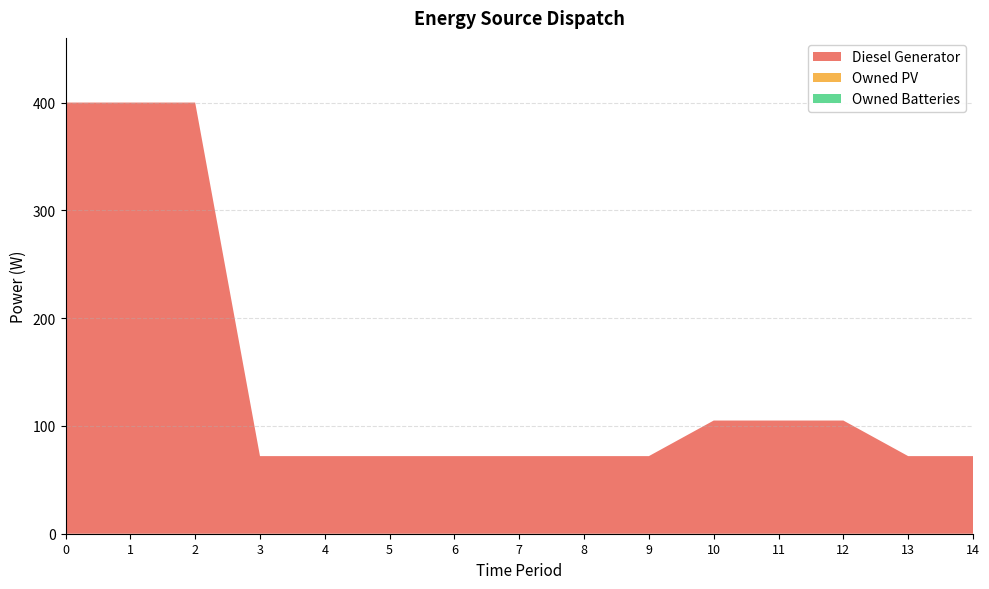

Reading left to right, what are all the values shown in this chart?

Diesel Generator: 400	400	400	72	72	72	72	72	72	72	105	105	105	72	72
Owned PV: 0	0	0	0	0	0	0	0	0	0	0	0	0	0	0
Owned Batteries: 0	0	0	0	0	0	0	0	0	0	0	0	0	0	0